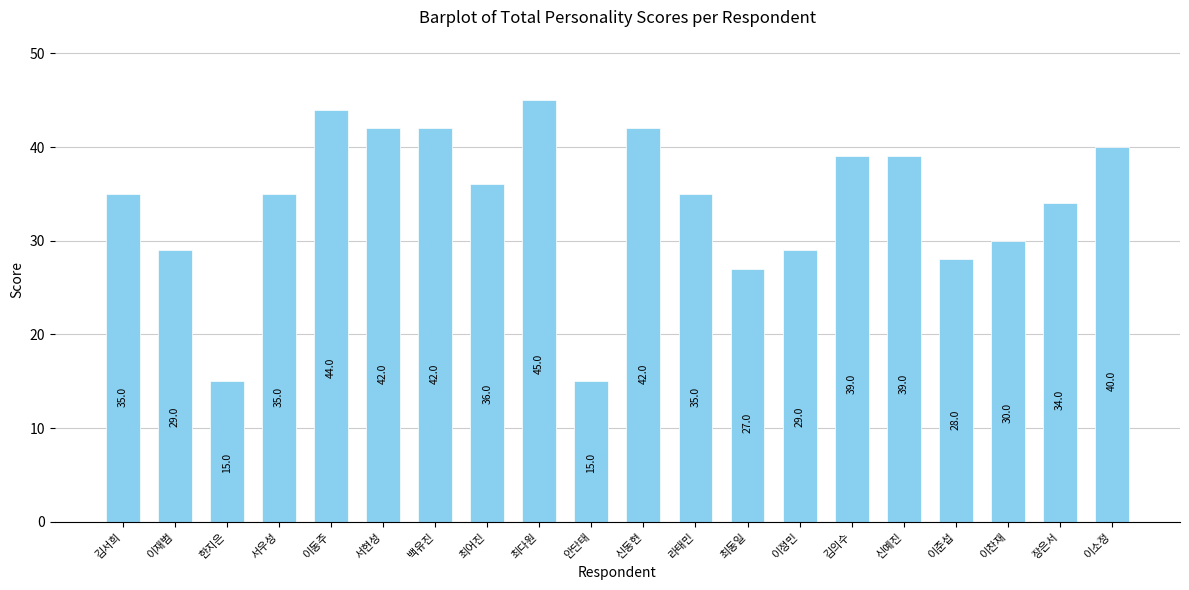

At which category does the chart reach its peak across all series?

최다원